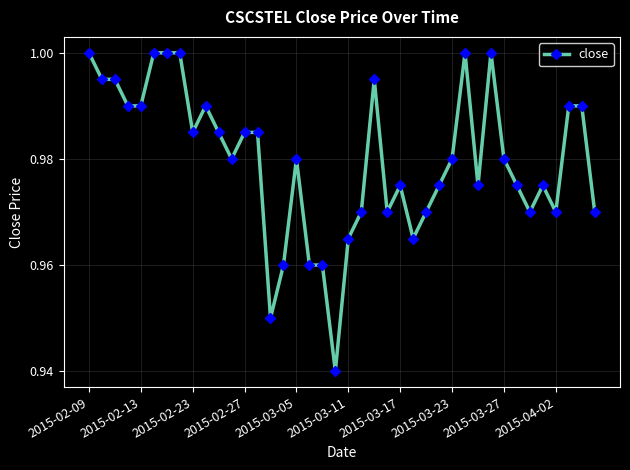

What is the sum of all values?

39.2